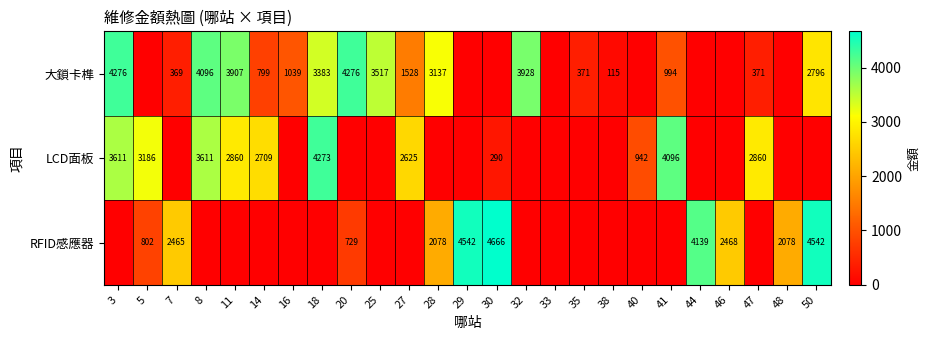

At how many categories does at least one series exceed 190?

23